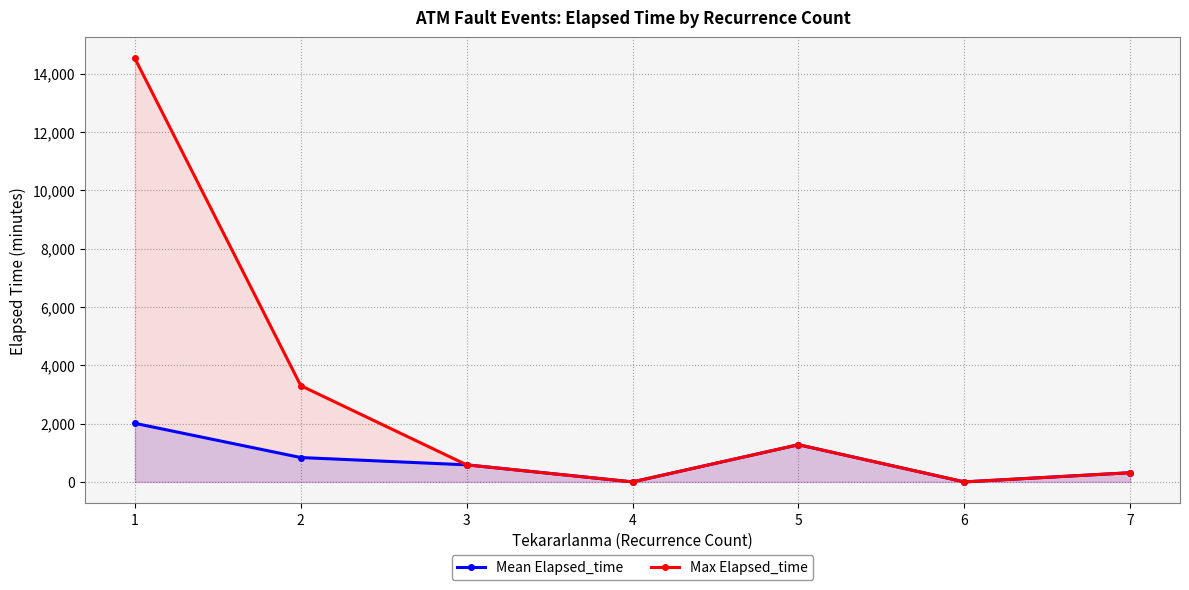

Is the value of Max Elapsed_time at 6 greater than the value of Mean Elapsed_time at 6?

No